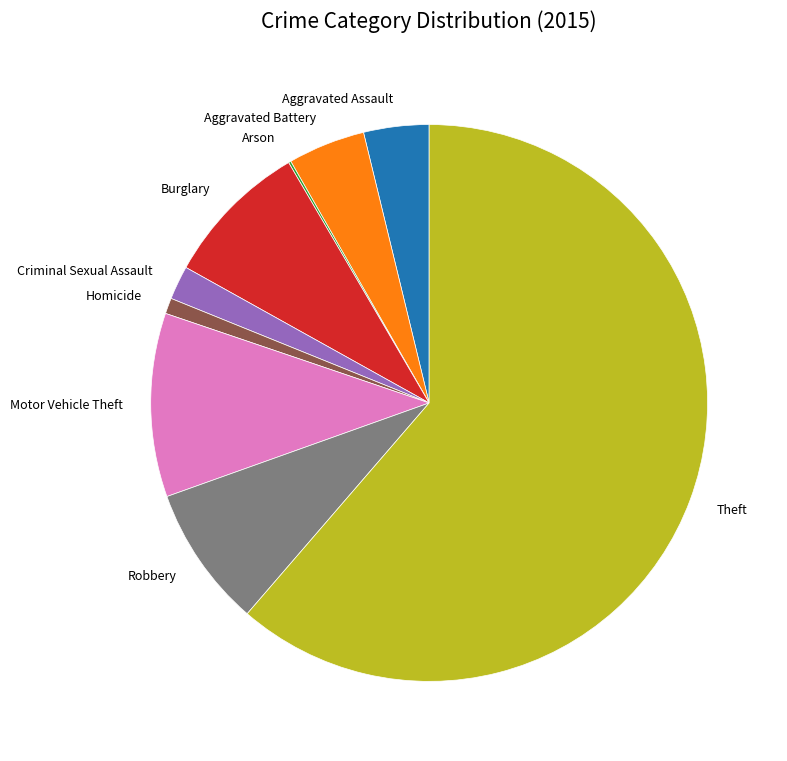

Does Aggravated Battery represent more than half of the total?

No